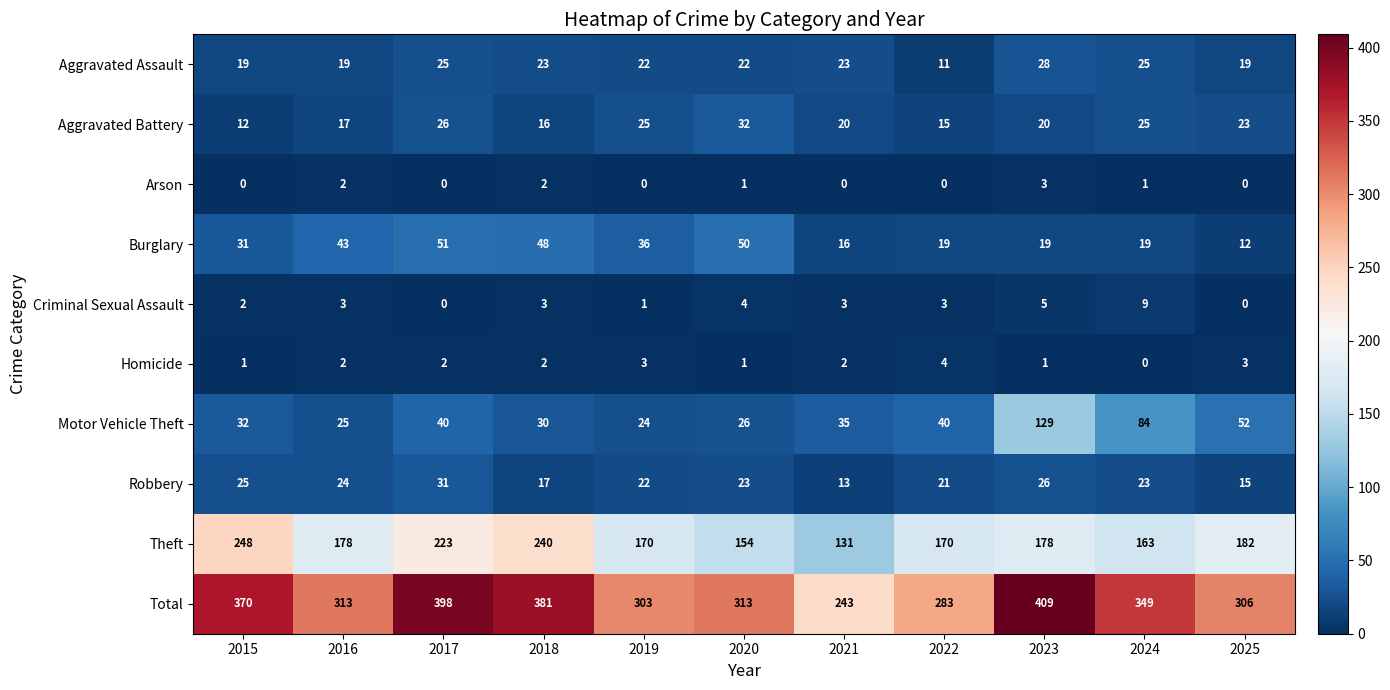

What is the difference between the second highest and second lowest values in the Robbery series?

11